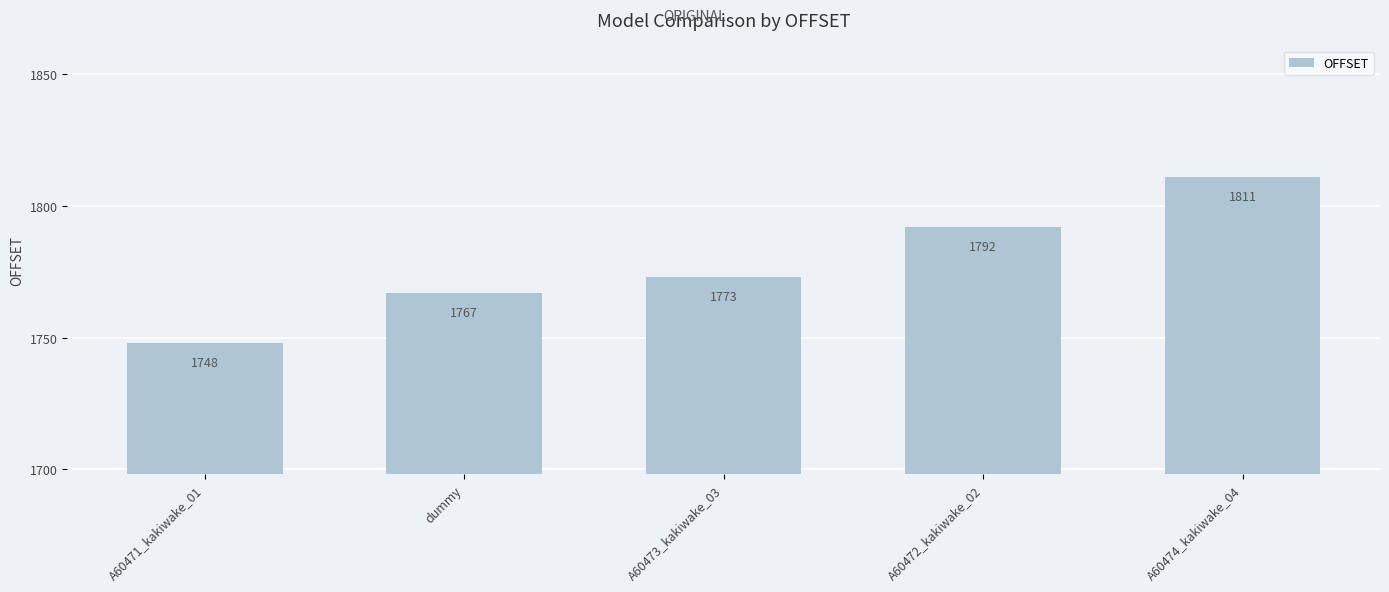

Where is the data nearest to the value 1779?

A60473_kakiwake_03